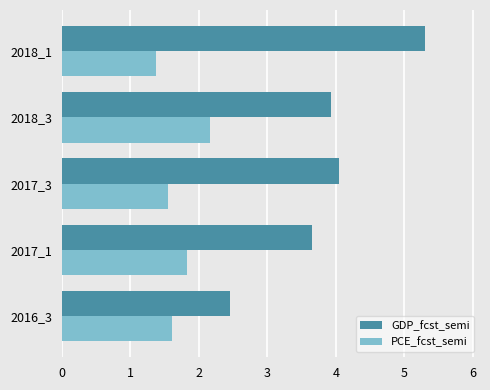

The PCE_fcst_semi series shows 1.0 at 2016_3. True or false?

False